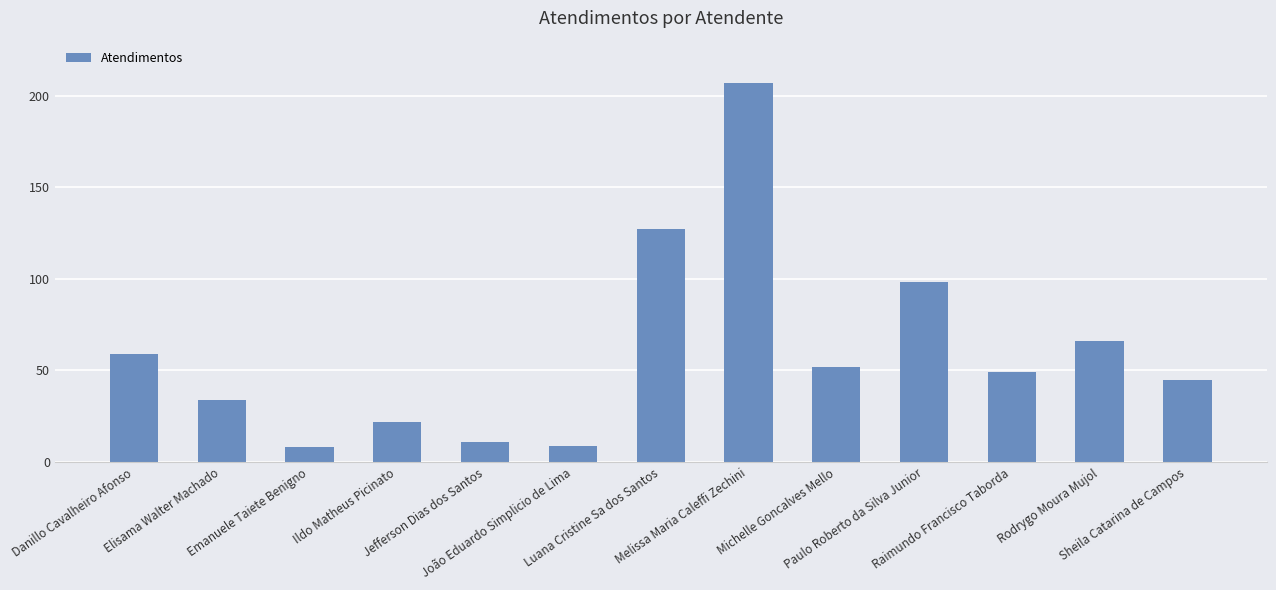

What is the approximate value at Danillo Cavalheiro Afonso, to the nearest 5?

60